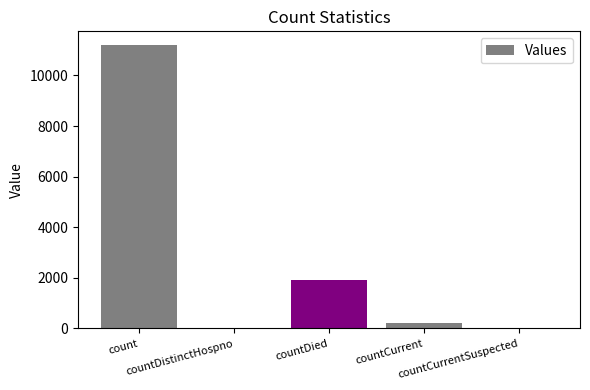

True or false: the data shows 2960 at countDied.

False